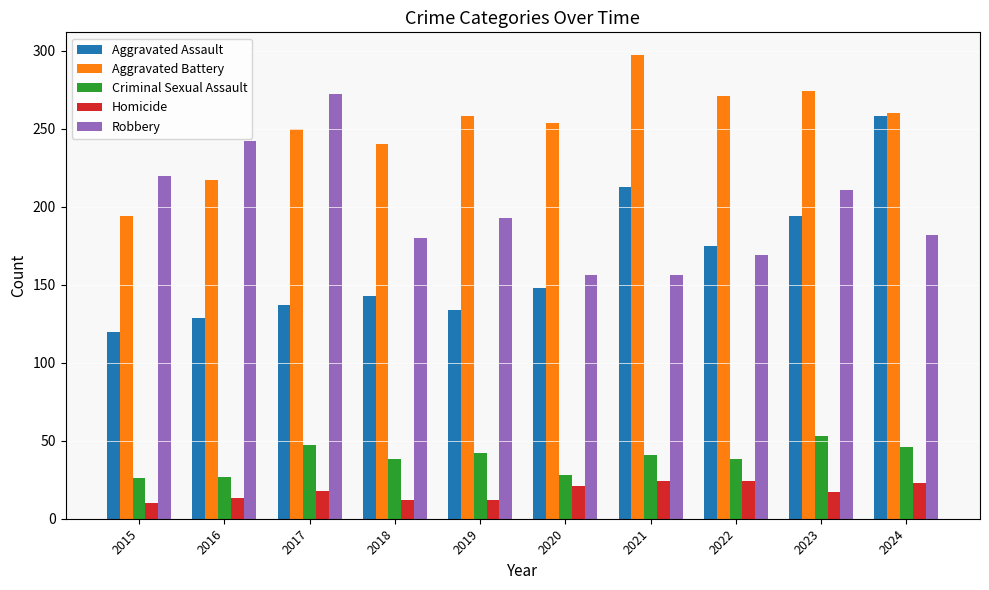

Which series has the largest total across all categories?

Aggravated Battery